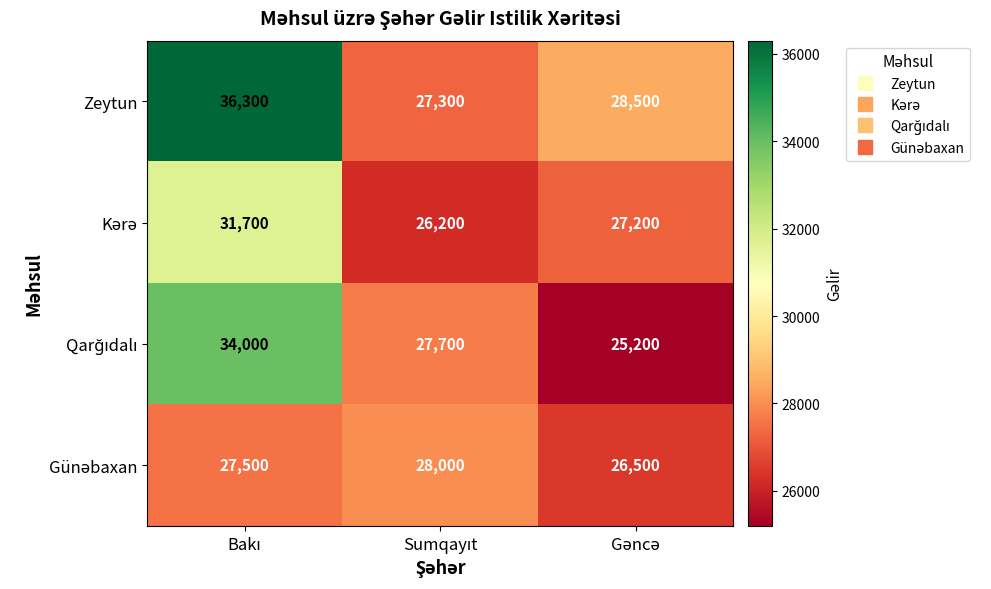

Count the Zeytun values in the range 27300 to 36300.

3